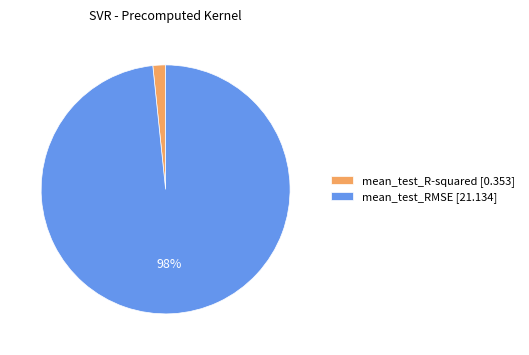

Does mean_test_RMSE account for over 50% of the chart?

Yes